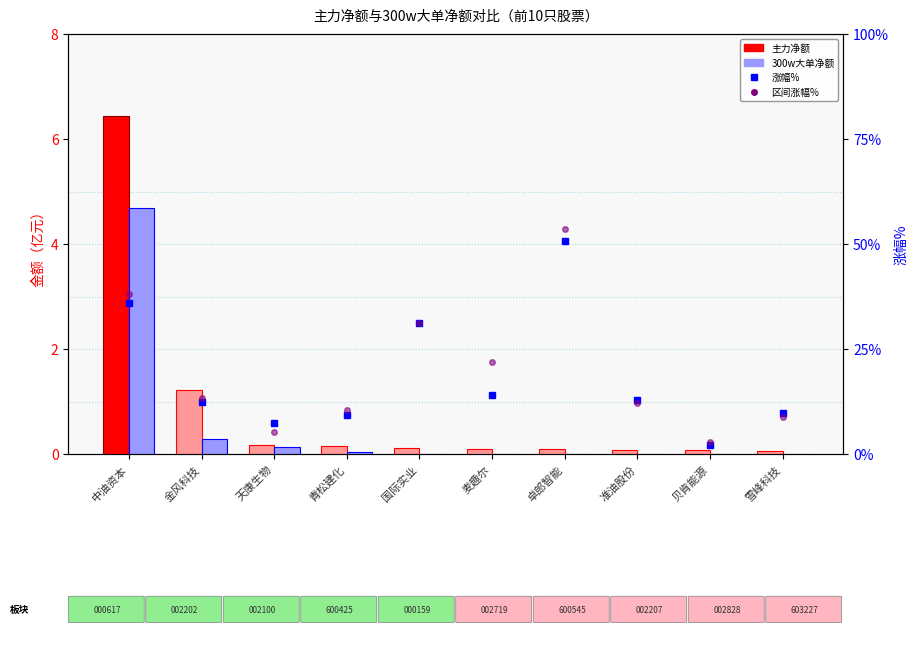

How many data points in 涨幅% are above 2?

6